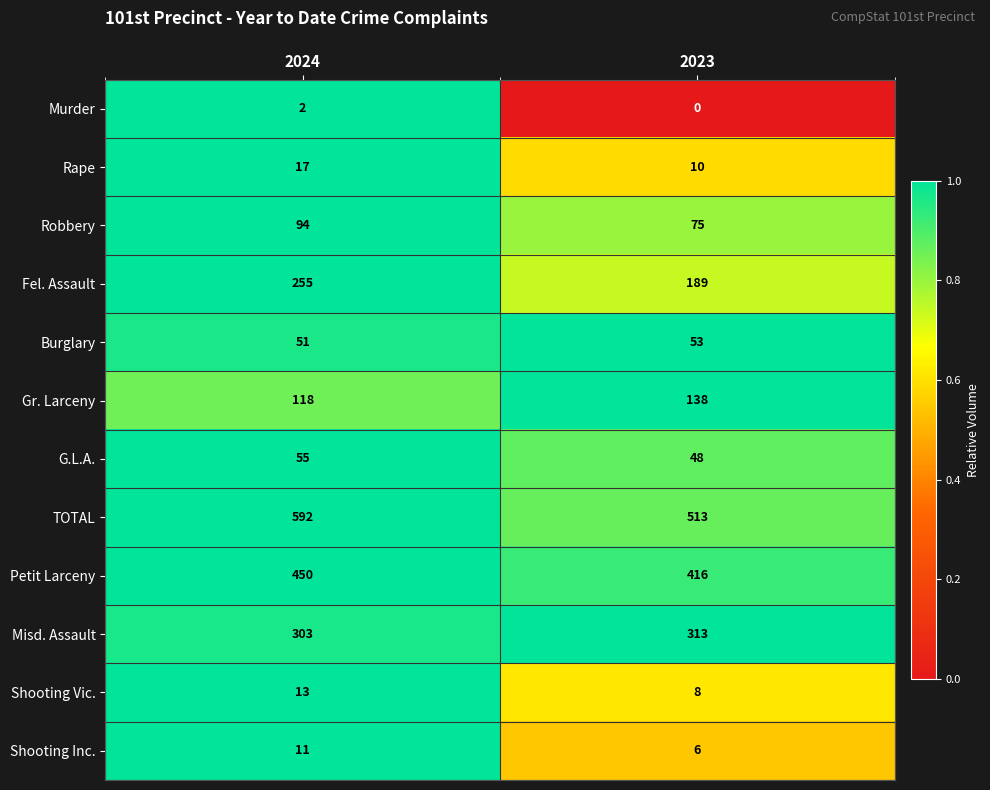

Between 2024 and 2023, which series saw the biggest shift?

TOTAL